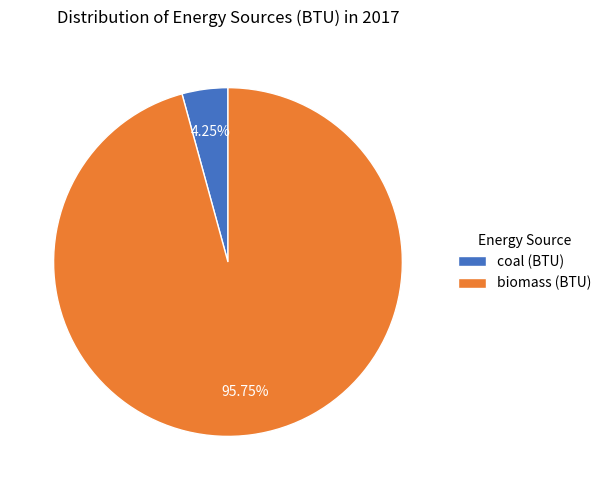

What percentage is the coal (BTU) slice, to the nearest percent?

4%